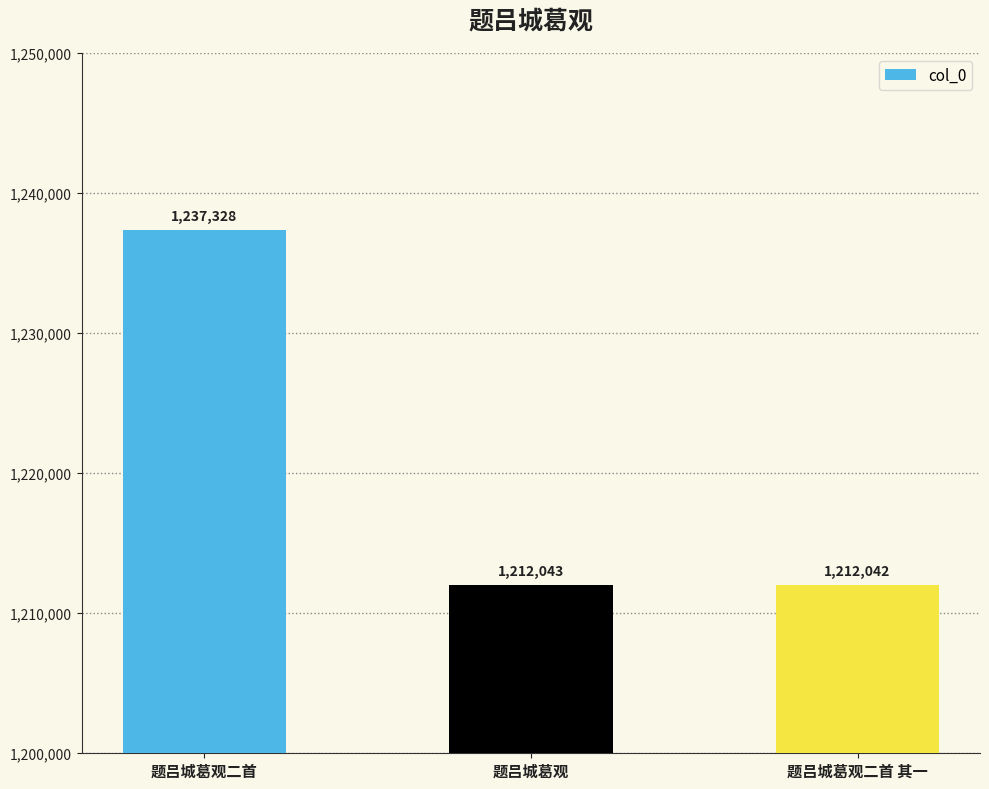

At which category does the chart reach its peak across all series?

题吕城葛观二首